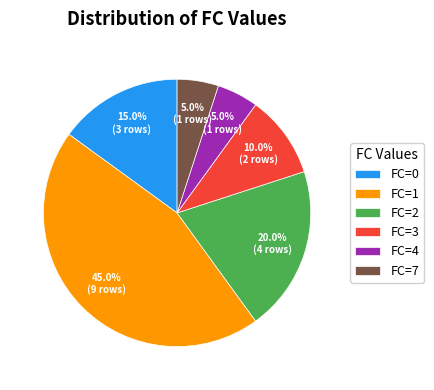

Approximately how many times larger is the value at FC=2 compared to FC=4?

4.0